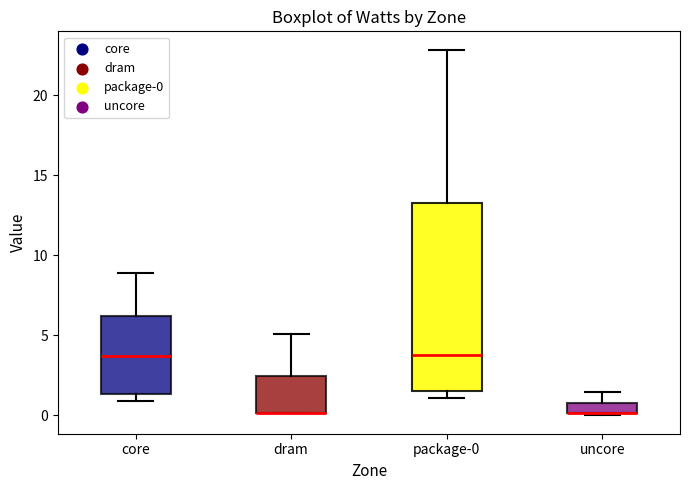

Where does the upper whisker of the box for package-0 end on the y-axis? The values are not printed on the chart, so give them approximately, as read against the axis.

23.0